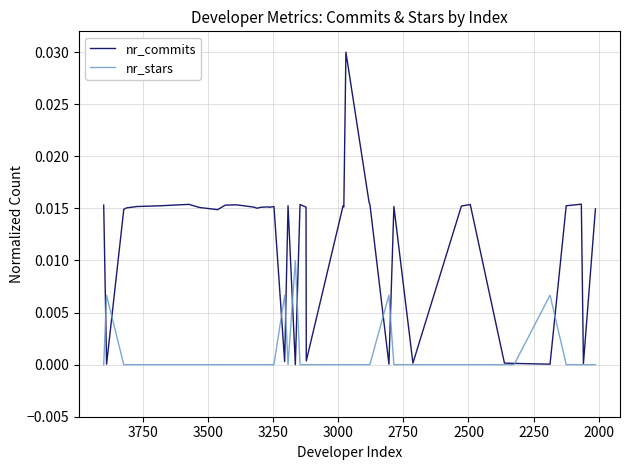

Is it true that nr_commits equals 0.0 at 30?

False